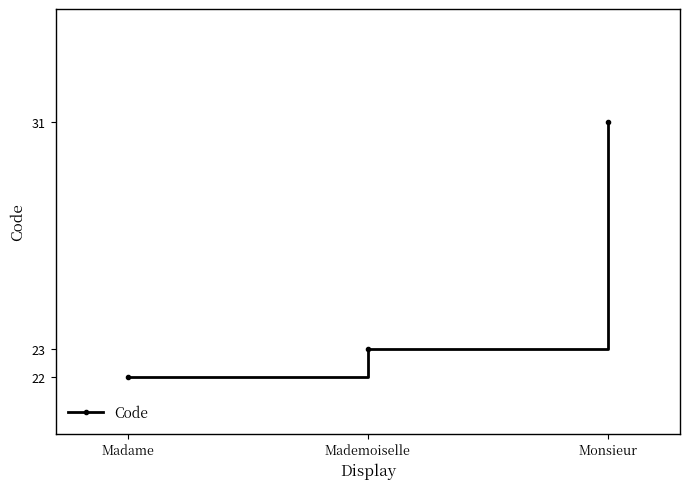

What is the sum of all values?

76